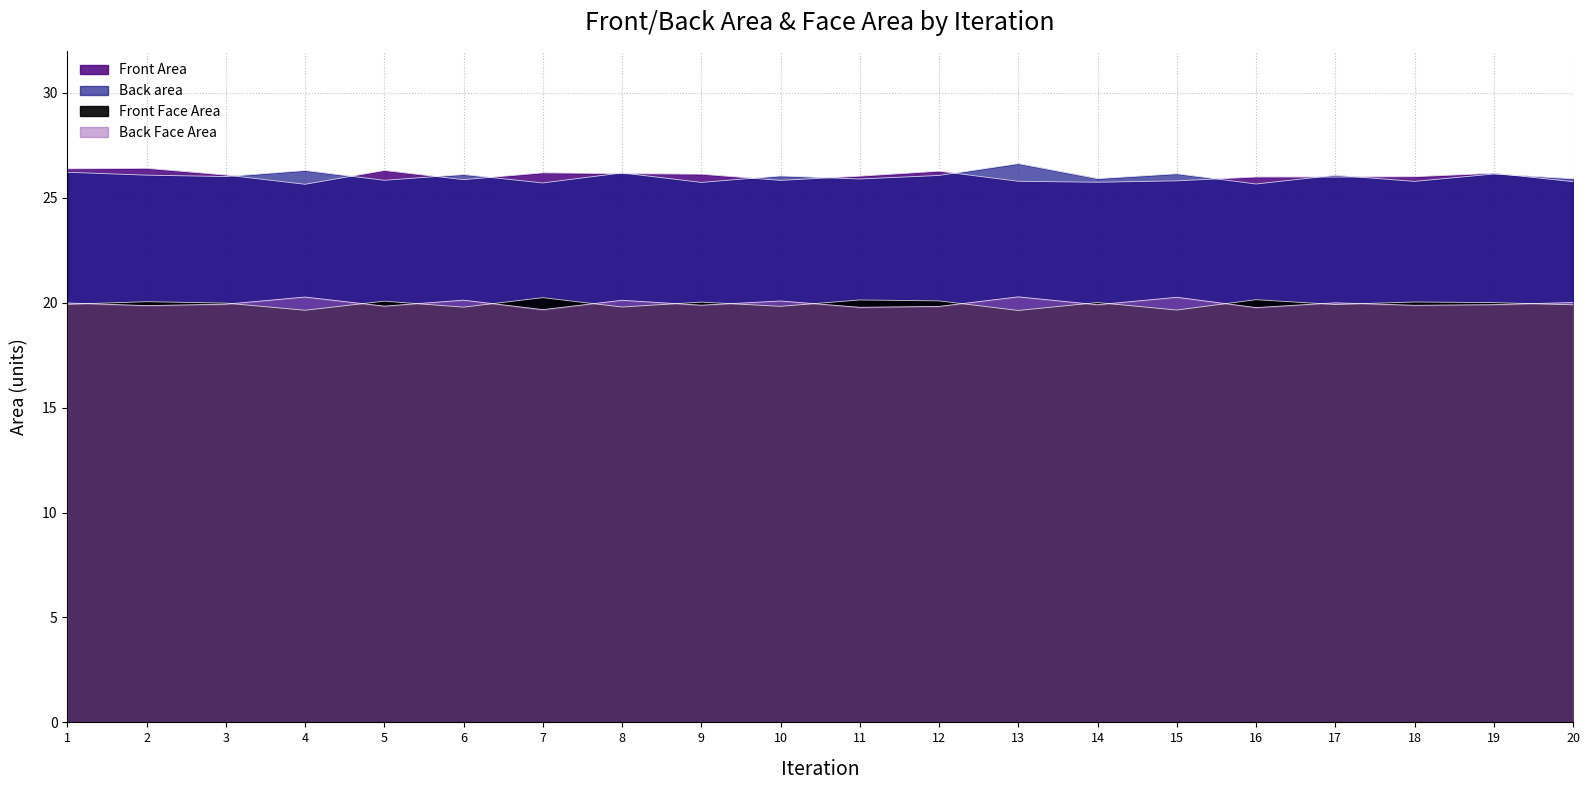

What is the value of the Back area point at the 18th from the left?

25.8